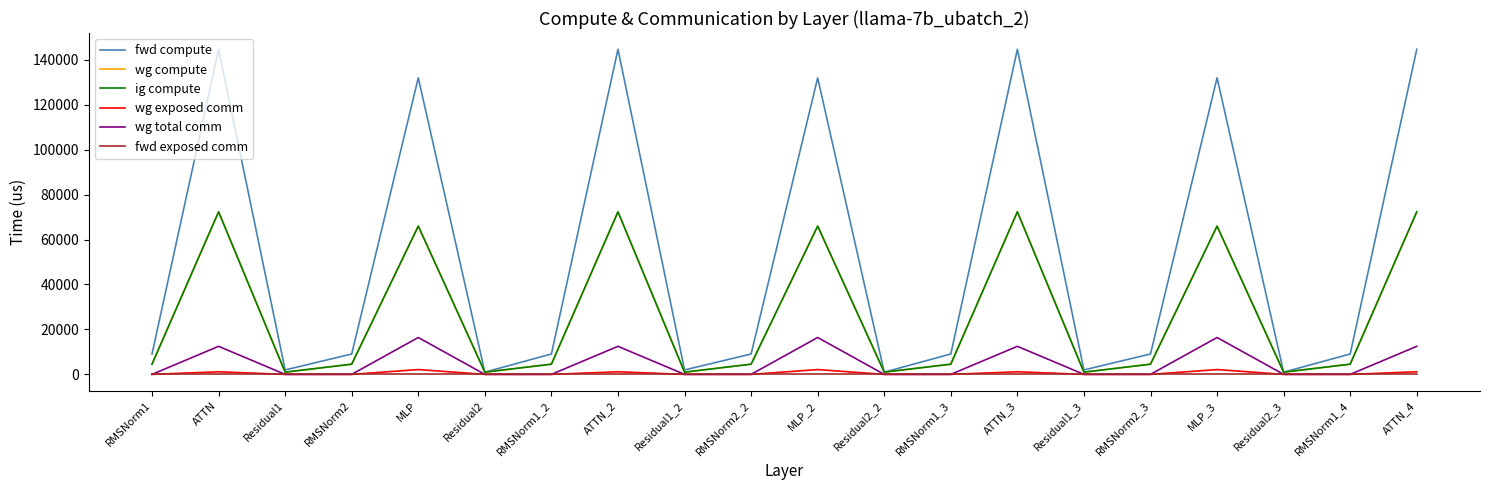

True or false: wg compute and wg exposed comm intersect in this chart.

False